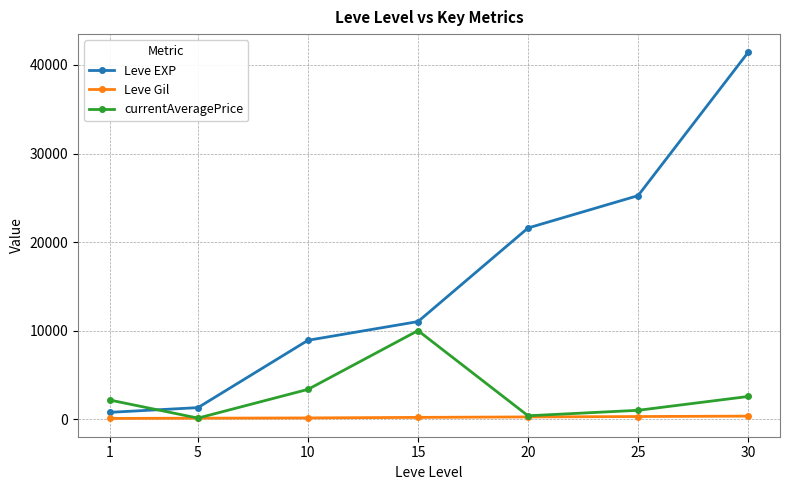

At which category does the chart reach its peak across all series?

30